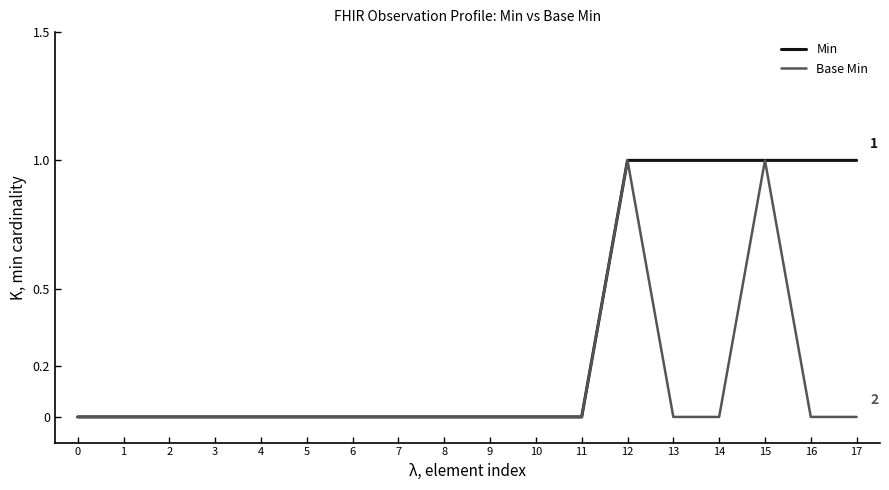

Reading left to right, list all the values displayed in this chart.

Min: 0	0	0	0	0	0	0	0	0	0	0	0	1	1	1	1	1	1
Base Min: 0	0	0	0	0	0	0	0	0	0	0	0	1	0	0	1	0	0